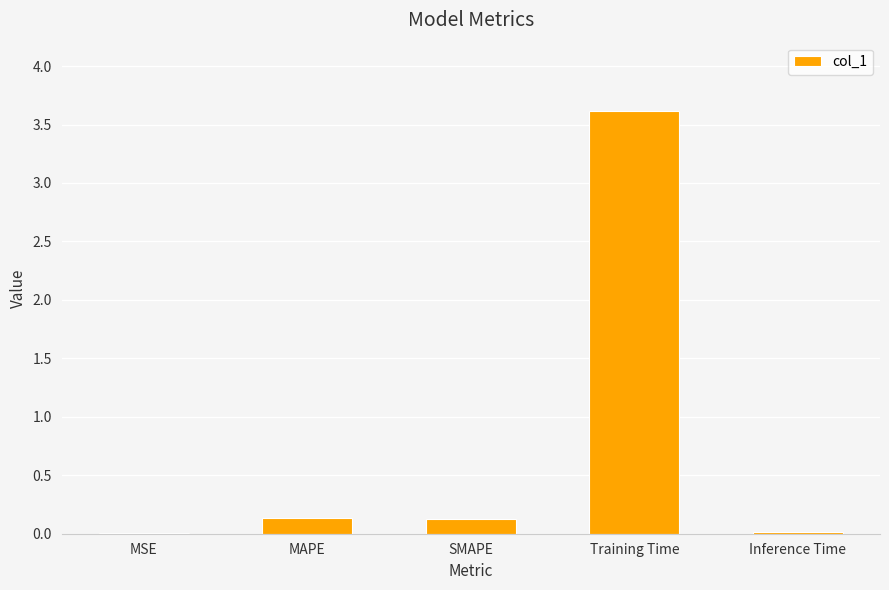

Is it true that the value at Training Time is 3.6?

True